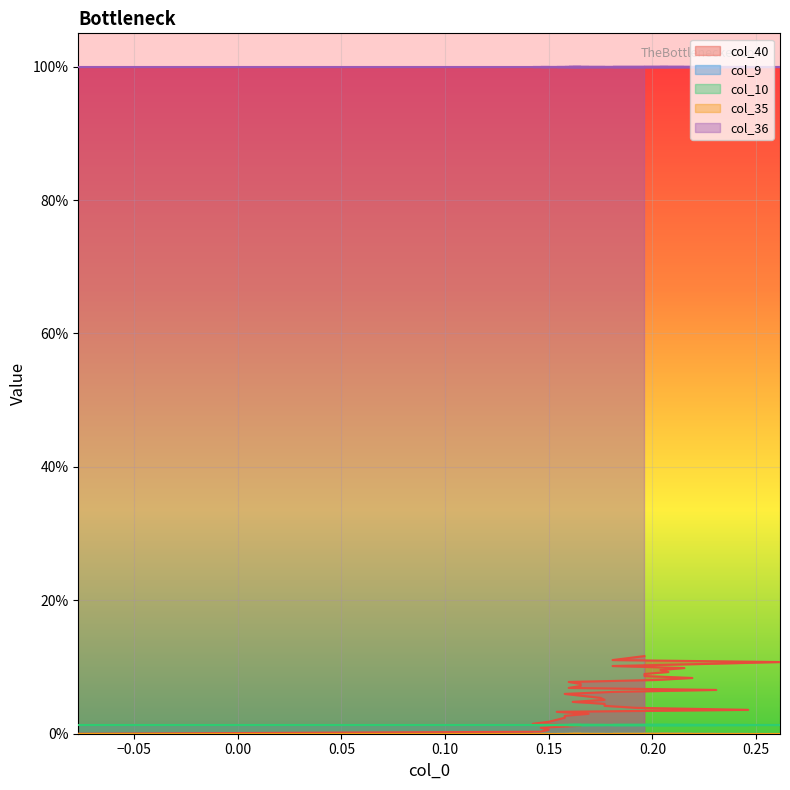

True or false: col_40 has more than 1 points higher than both neighbors.

False